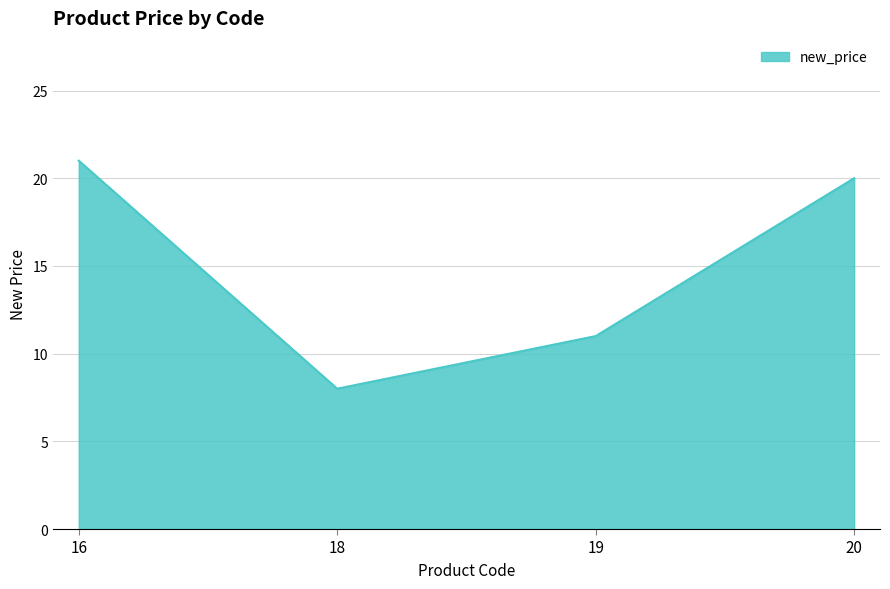

Is it true that the value at 16 is 21?

True